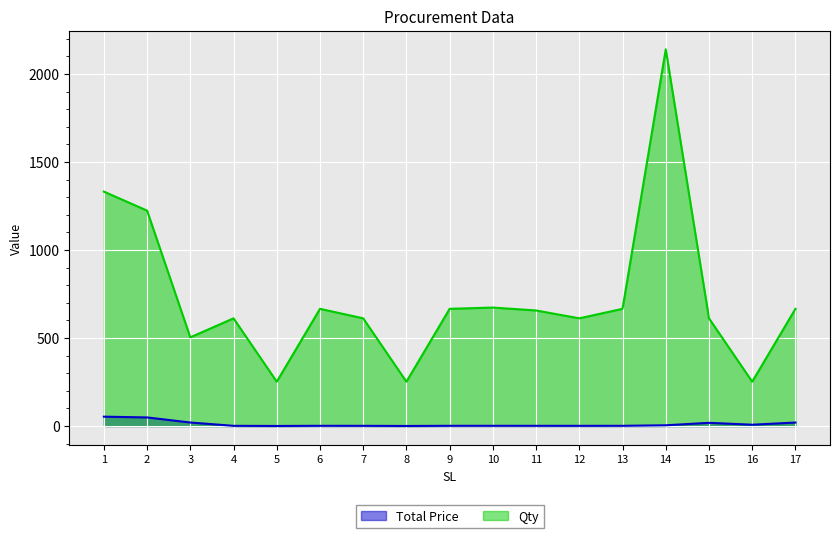

Rank the series by their maximum value, from highest to lowest.

Qty, Total Price